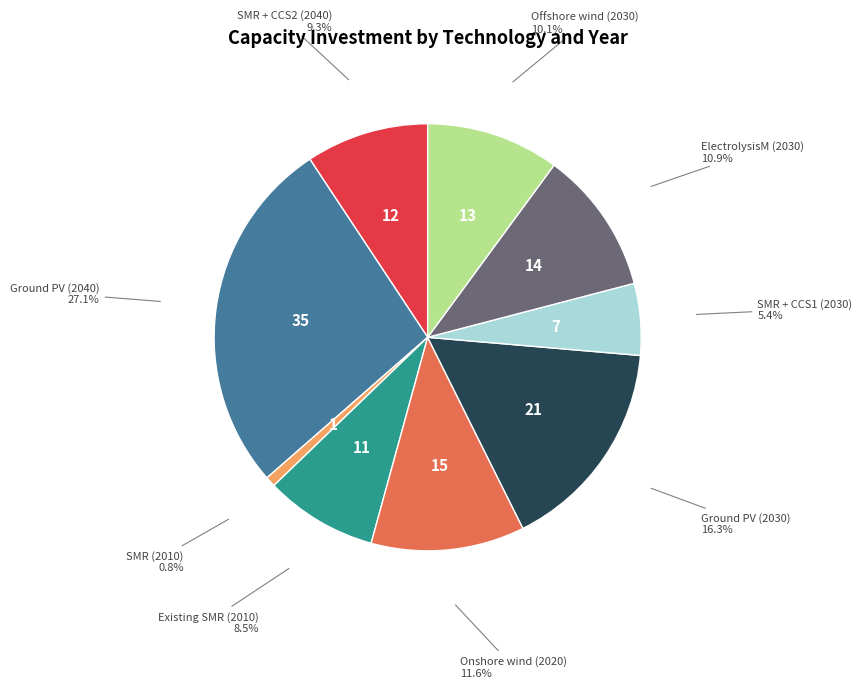

Is the sum of ElectrolysisM (2030) and Ground PV (2030) greater than half?

No